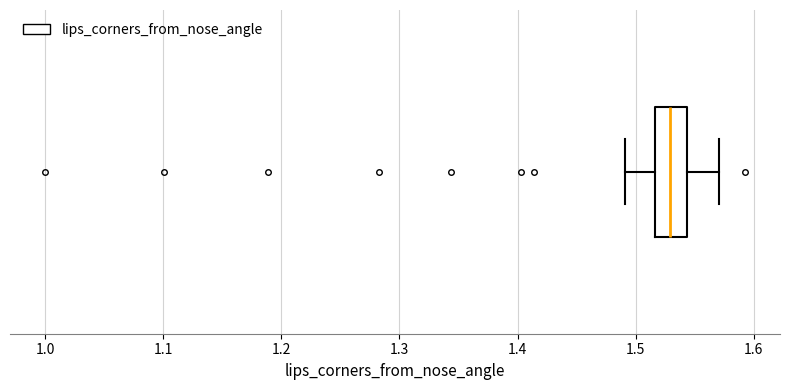

Where is the right edge of the box on the x-axis? The values are not printed on the chart, so give them approximately, as read against the axis.

1.54